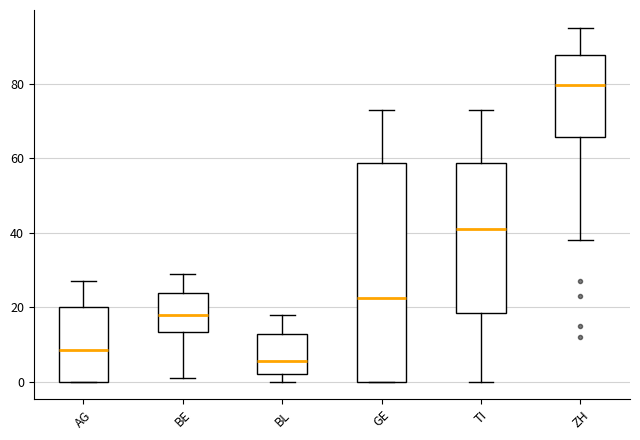

Where is the upper edge of the box for BL on the y-axis? The values are not printed on the chart, so give them approximately, as read against the axis.

12